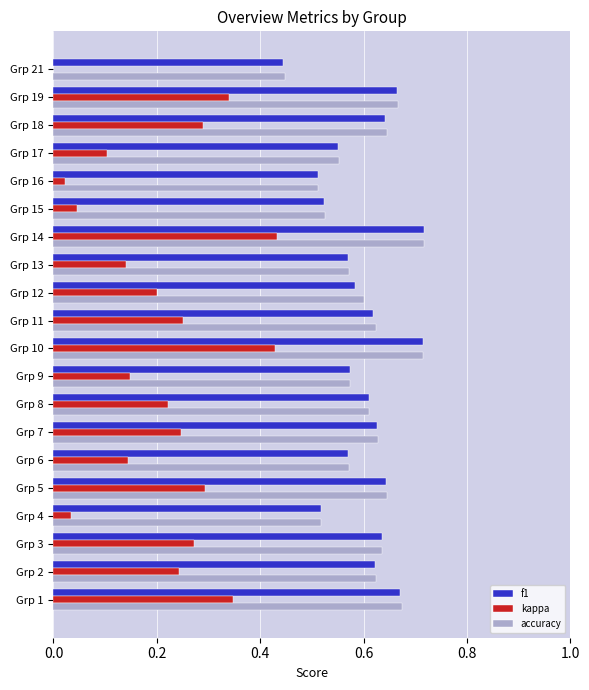

Are the bars horizontal?

Yes